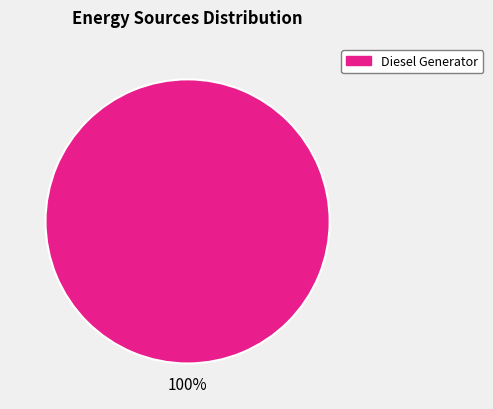

Count the number of slices in the pie.

1